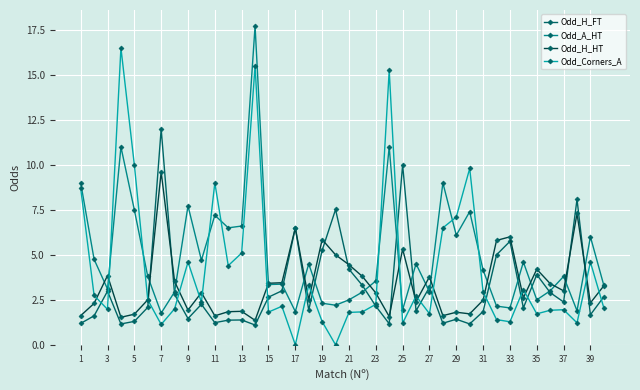

What is the lowest value of the Odd_H_FT series?

1.1